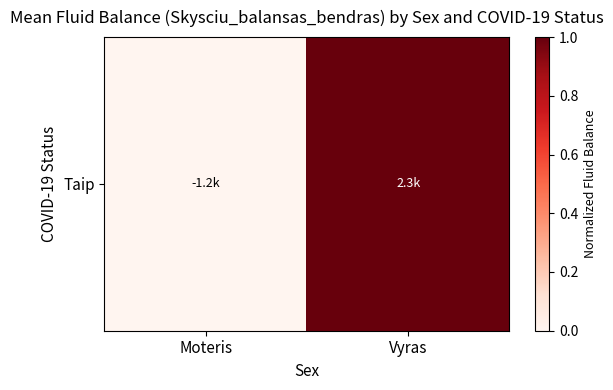

How many data points are less than 1?

1